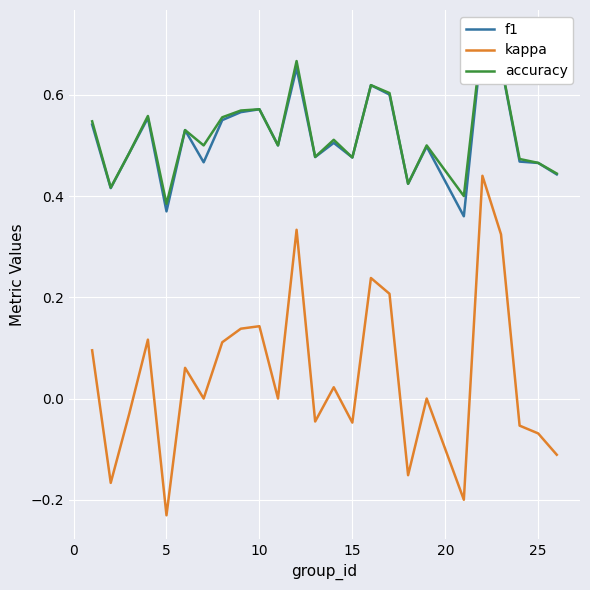

Which category has the lowest value in the kappa series?

5